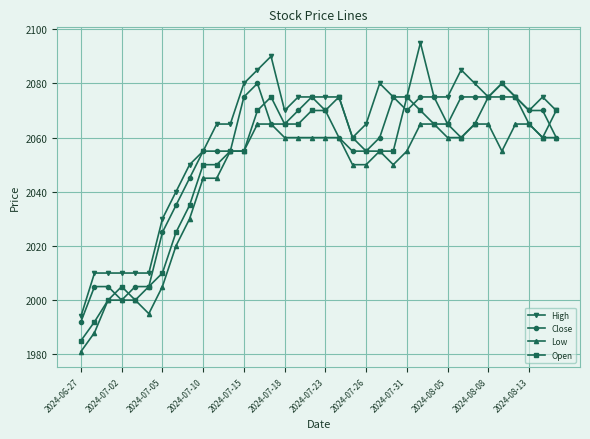

What is the greatest value displayed?

2095